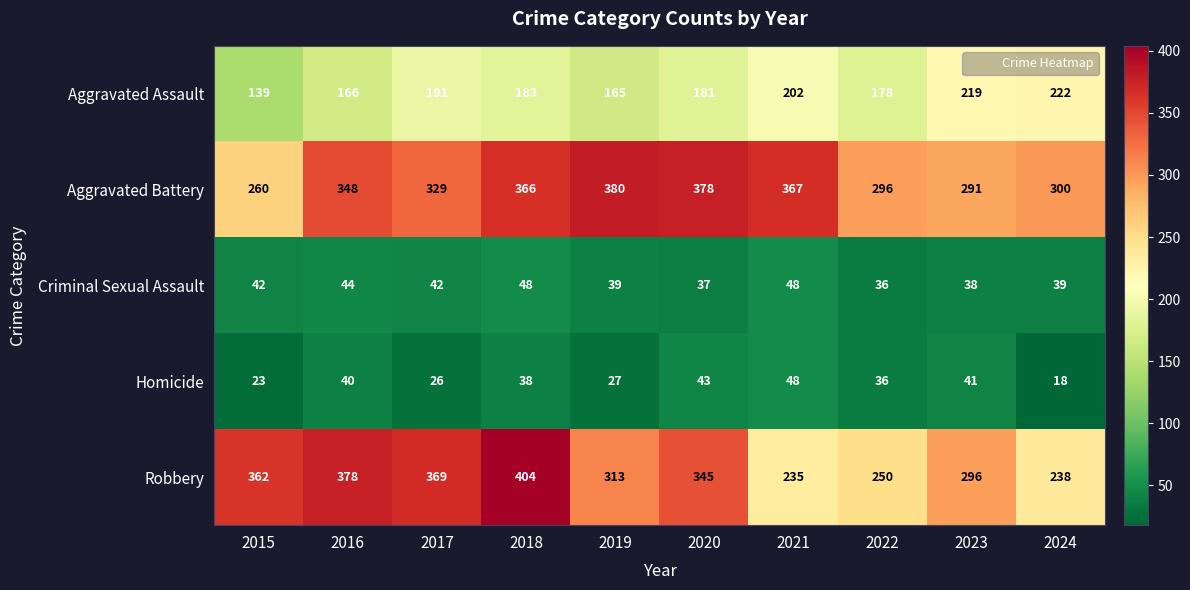

At which category is the sum across all series the highest?

2018